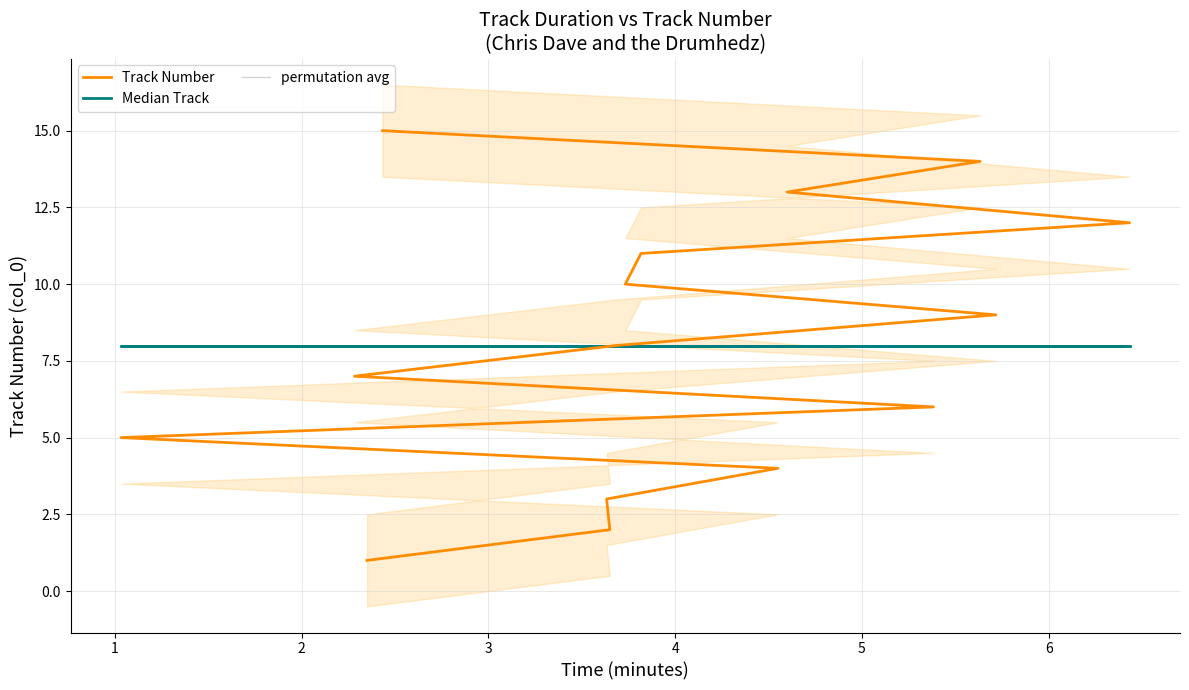

Which series has the largest total across all categories?

Track Number